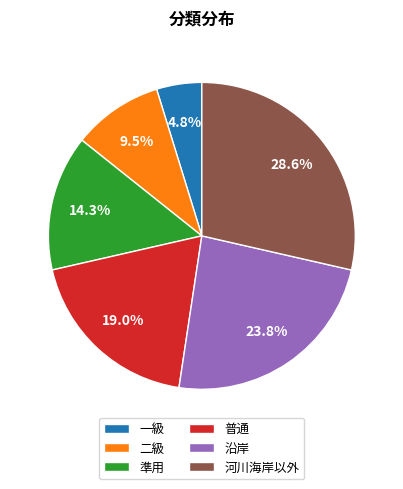

How many segments does this pie chart have?

6